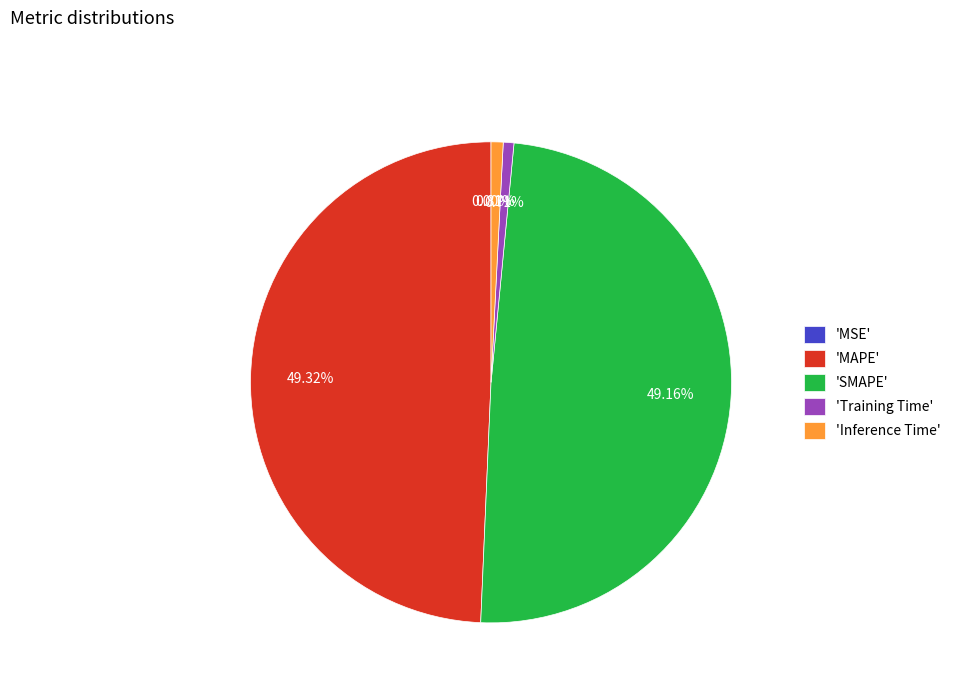

To the nearest percent, what is the average slice percentage?

20%